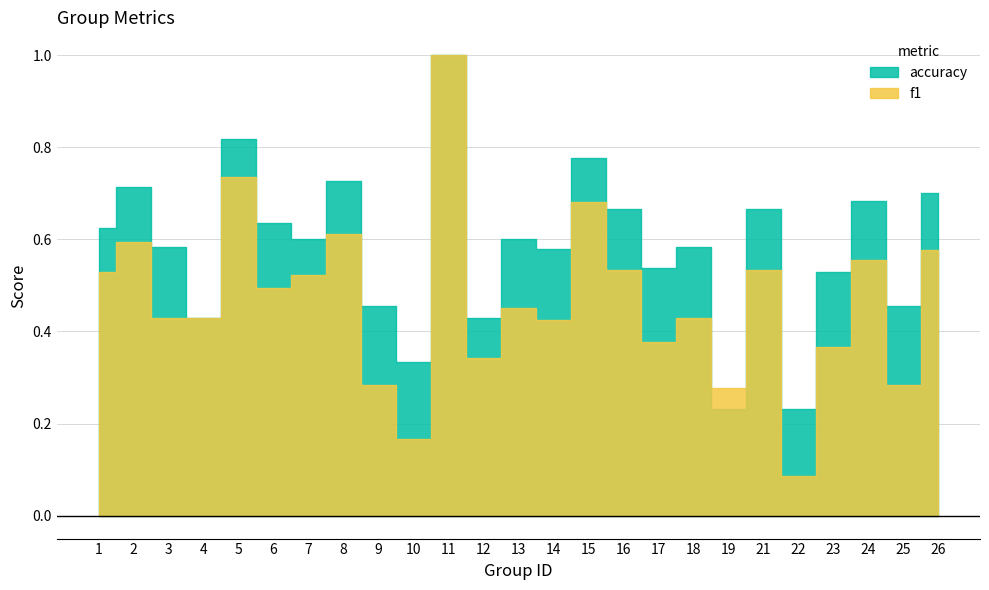

How many distinct data groups are displayed?

2